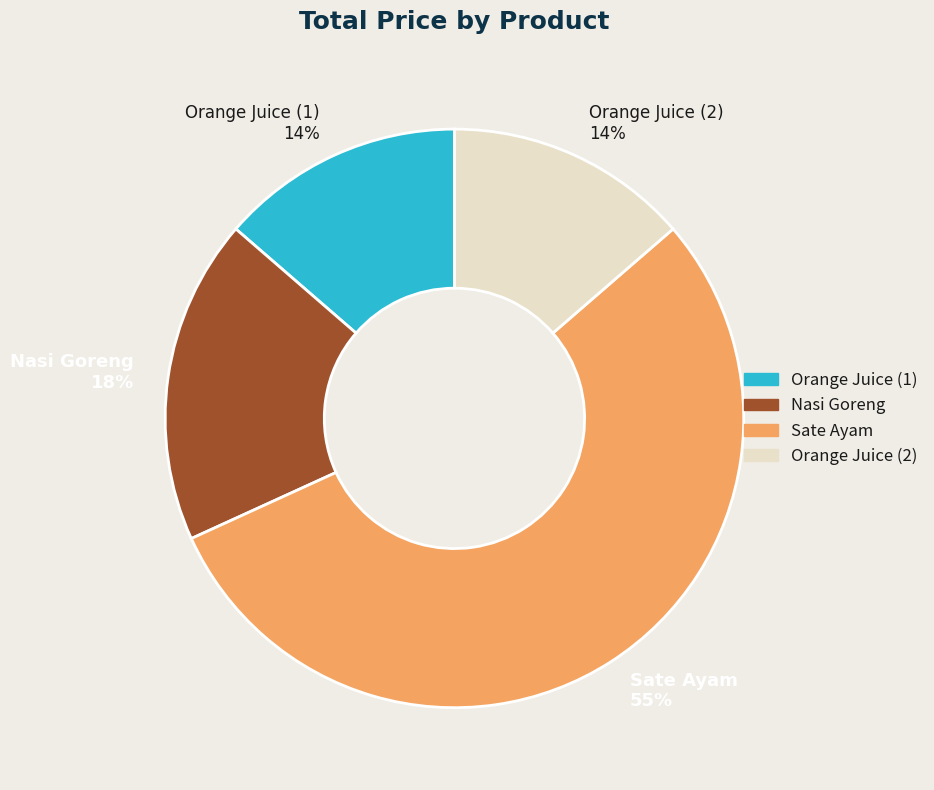

What percentage is the Orange Juice (2) slice, to the nearest percent?

14%